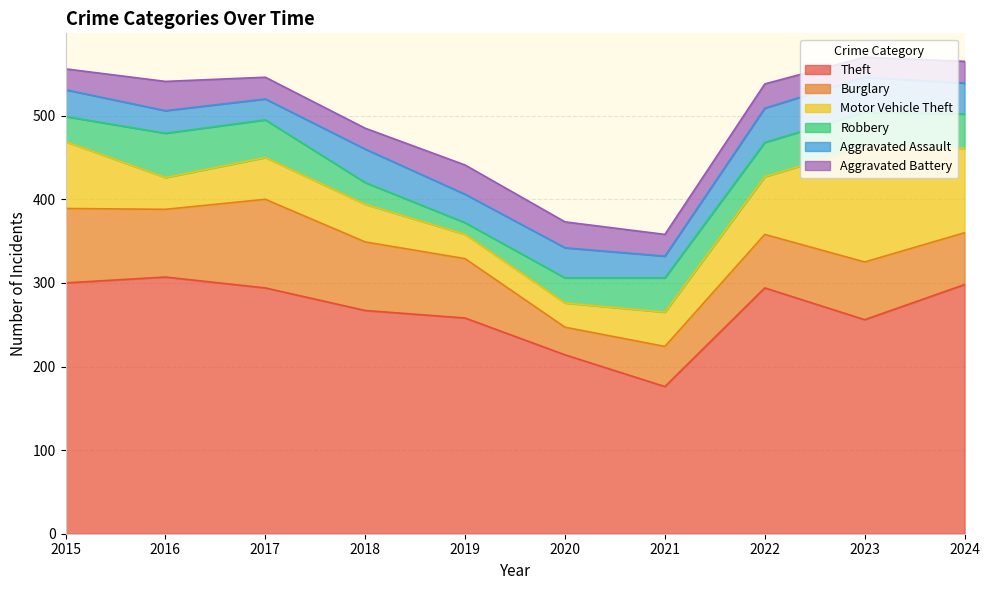

Which series changed the most between 2018 and 2021?

Theft